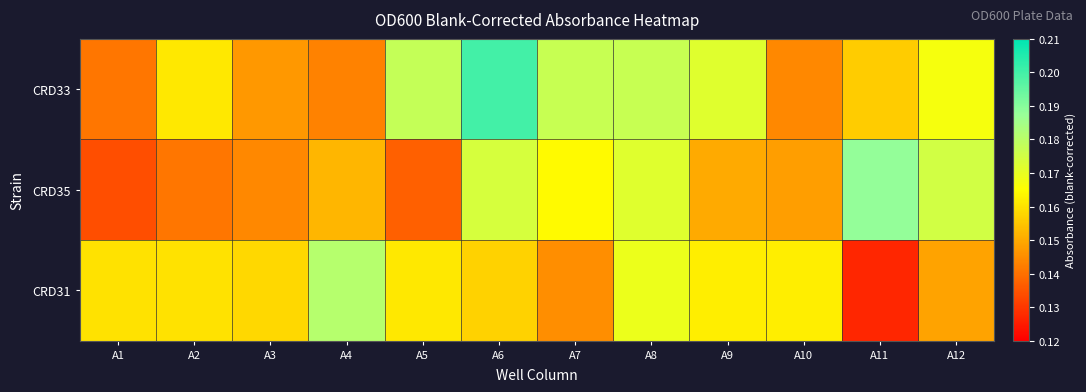

How many series are shown in this chart?

3